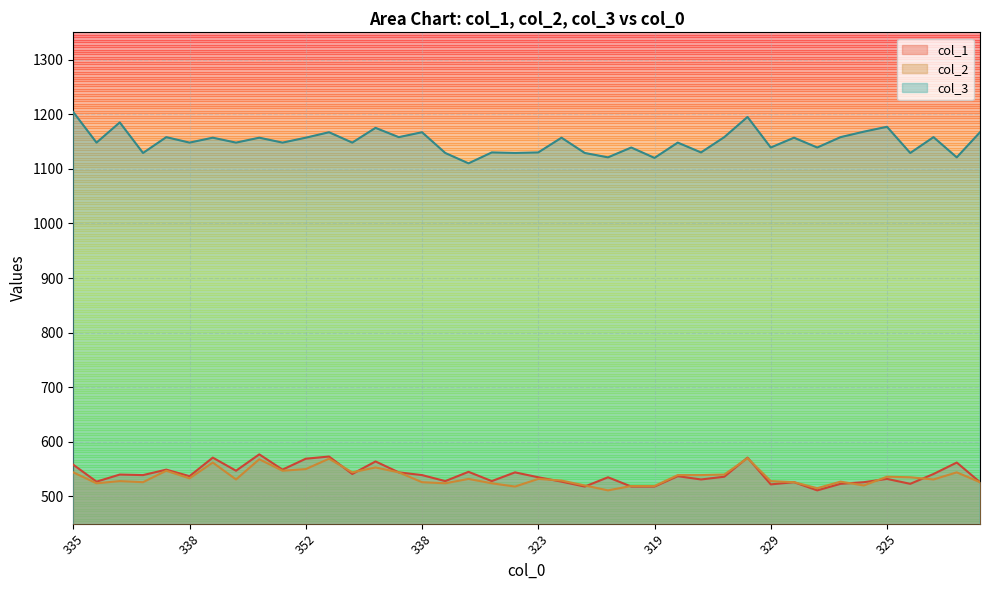

Which series has the largest range (max minus min)?

col_3